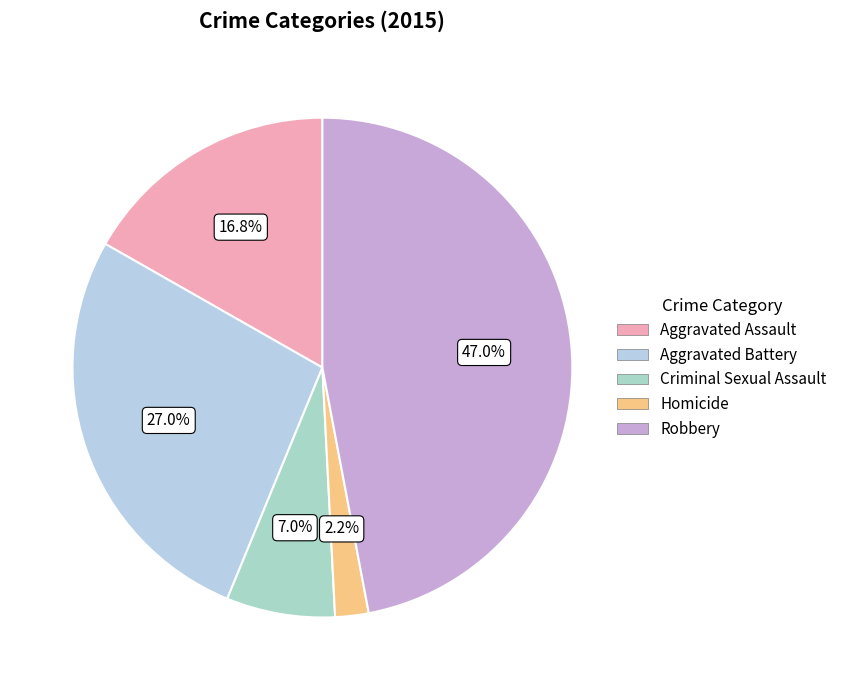

Does any single category account for the majority?

No